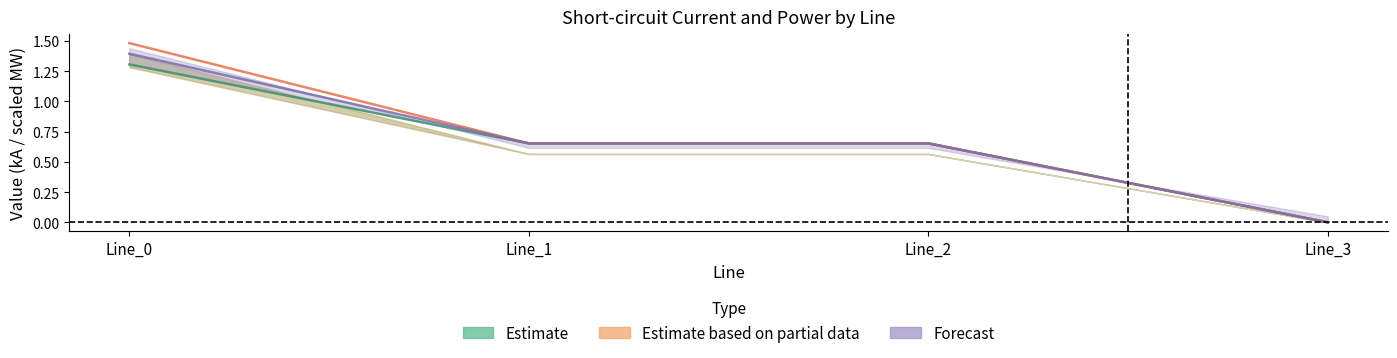

Count the number of data series in this chart.

3